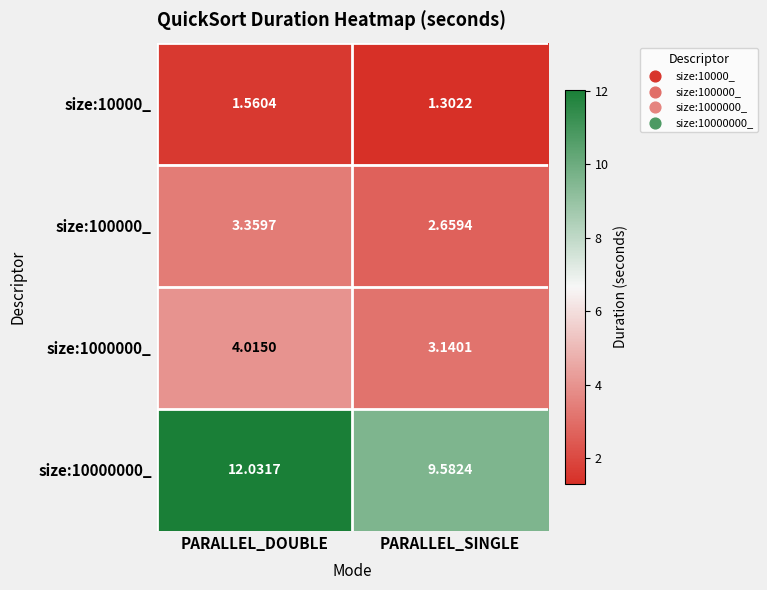

At which category is the sum across all series the highest?

PARALLEL_DOUBLE